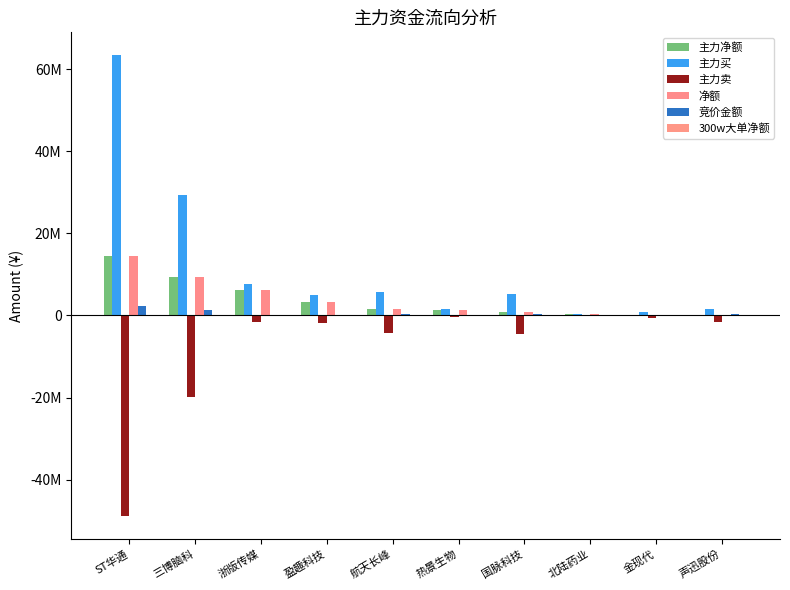

Reading right to left, transcribe all the data shown in this chart.

主力净额: -166495	28426	303966	724137	1386892	1472883	3221544	6123141	9429339	14526309
主力买: 1526403	731729	303966	5174023	1686998	5656188	5078306	7653153	29353405	63365889
主力卖: -1692898	-703303	0	-4449886	-300106	-4183305	-1856762	-1530012	-19924066	-48839580
净额: -166495	28426	303966	724137	1386892	1472883	3221544	6123141	9429339	14526309
竞价金额: 323400	96660	32850	338688	0	354497	125677	45018	1354074	2381148
300w大单净额: 0	0	0	0	0	0	0	0	0	0